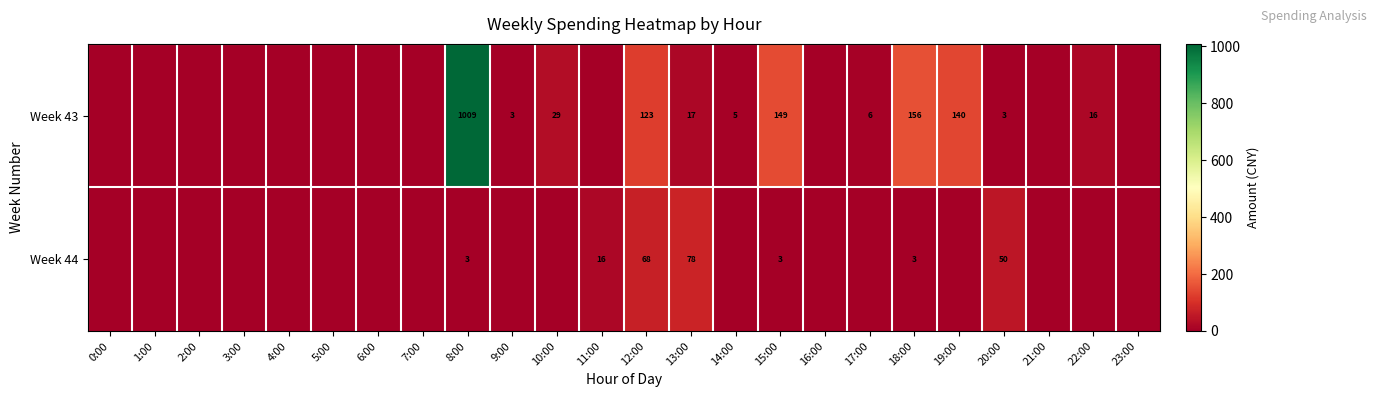

True or false: Week 43 has a value of 10 at 17:00.

False